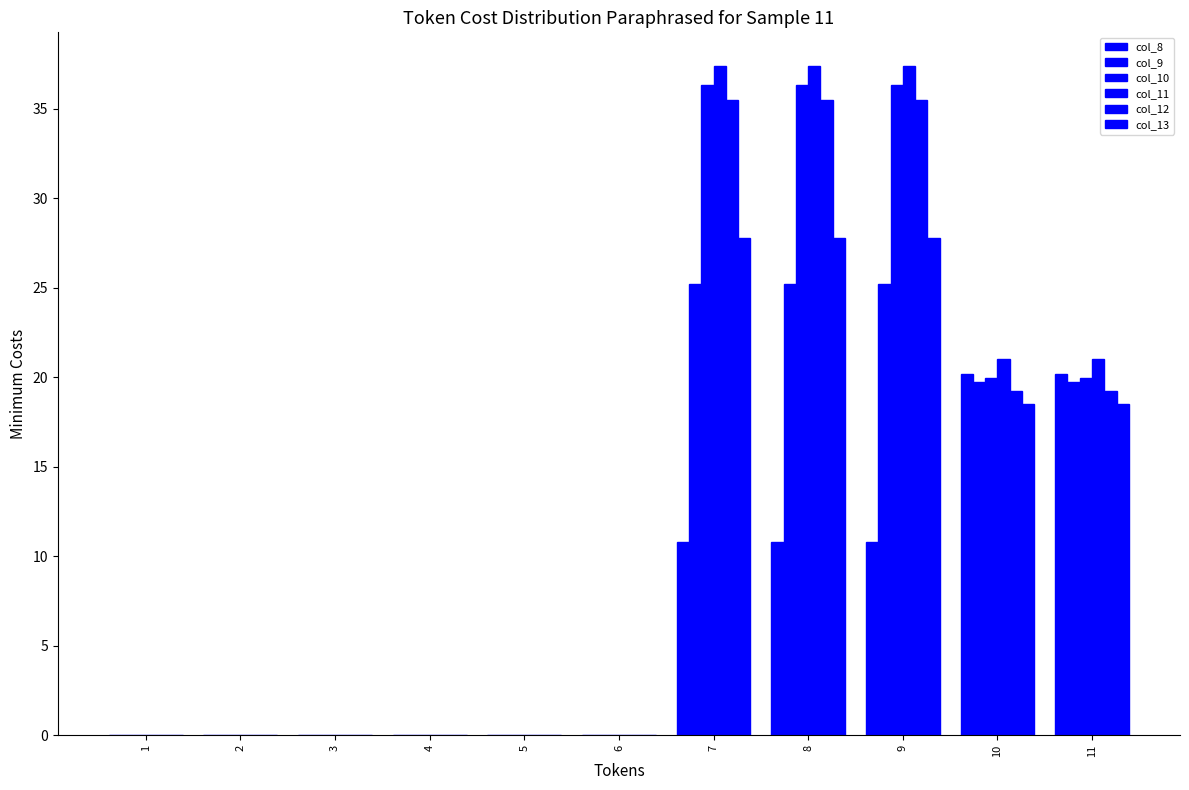

The col_12 series shows 0.0 at 2. True or false?

True